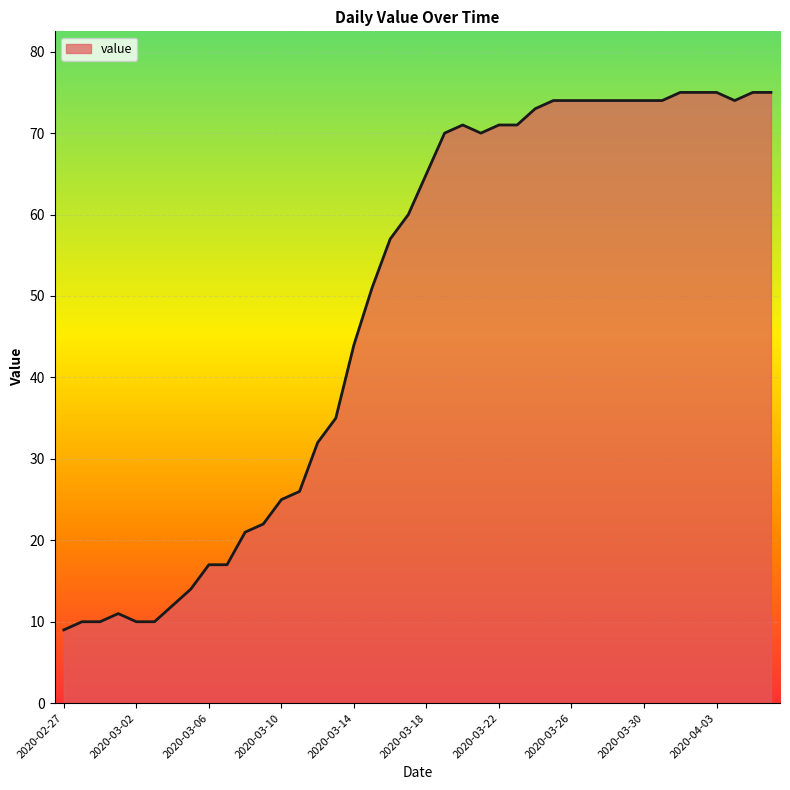

What is the smallest value displayed?

9